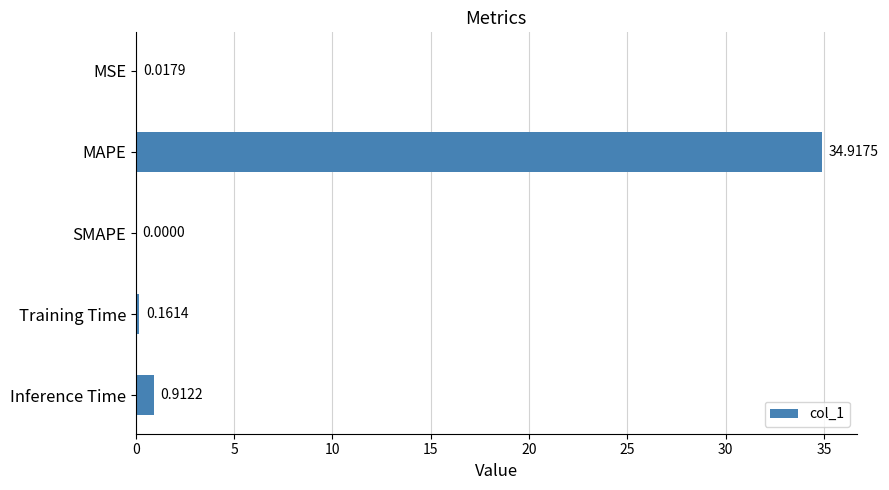

What is the sum of all values?

36.0